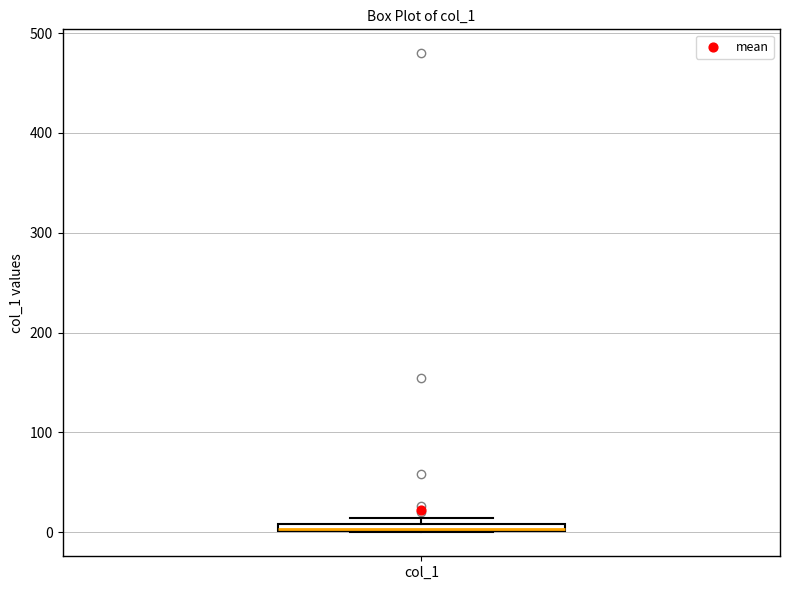

Where is the upper edge of the box for col_1 on the y-axis? The values are not printed on the chart, so give them approximately, as read against the axis.

10